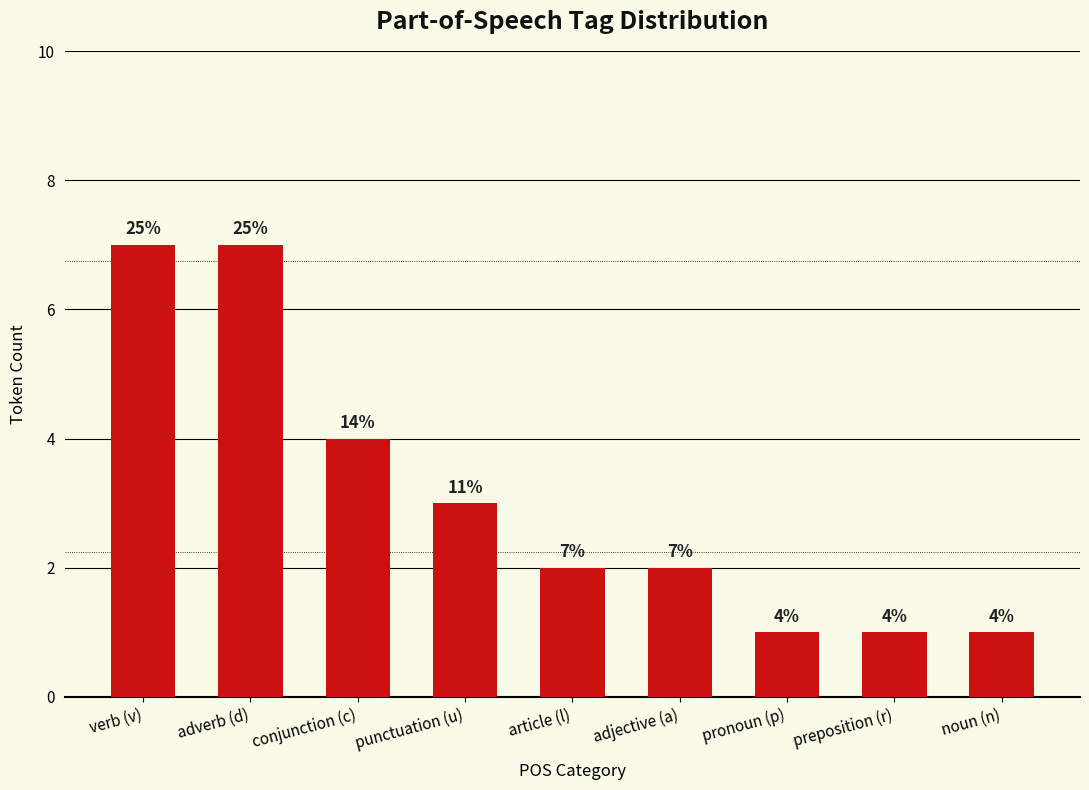

What position from the left is verb (v)?

1